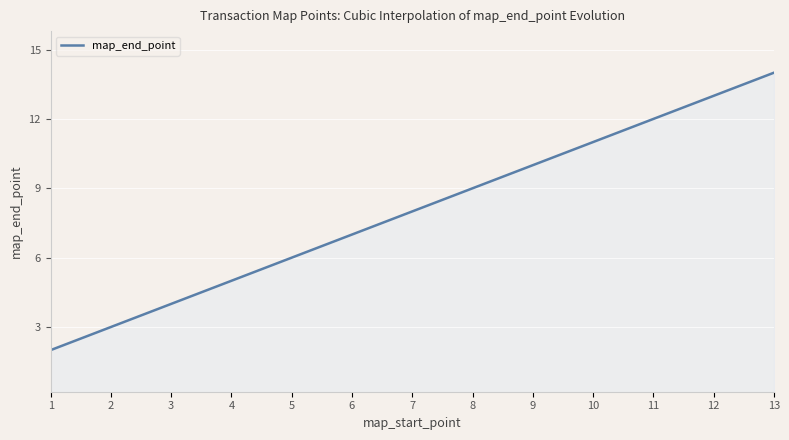

What is the maximum value shown in the chart?

14.0